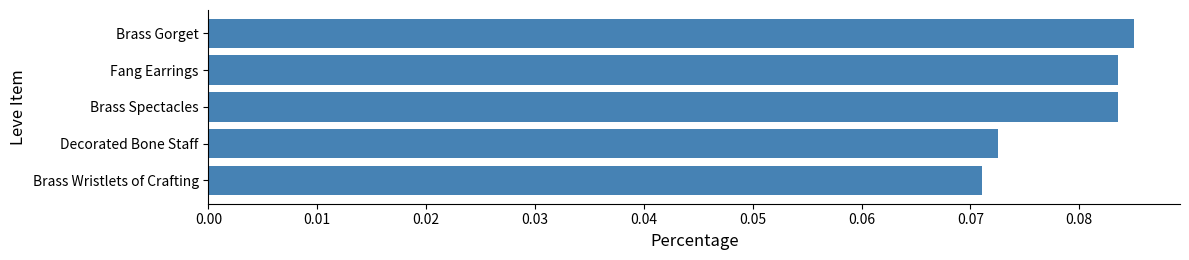

How many values are between 0 and 1?

5